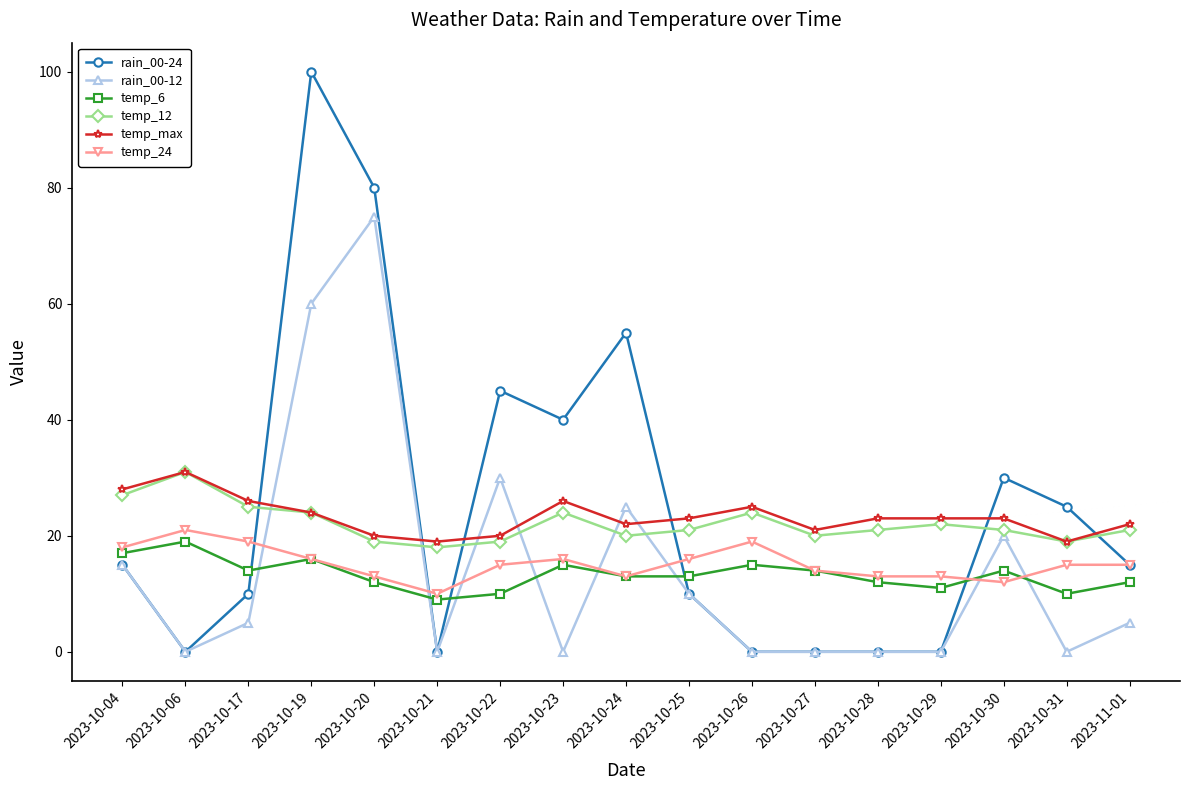

What is the difference between the second highest and minimum values in the rain_00-24 series?

80